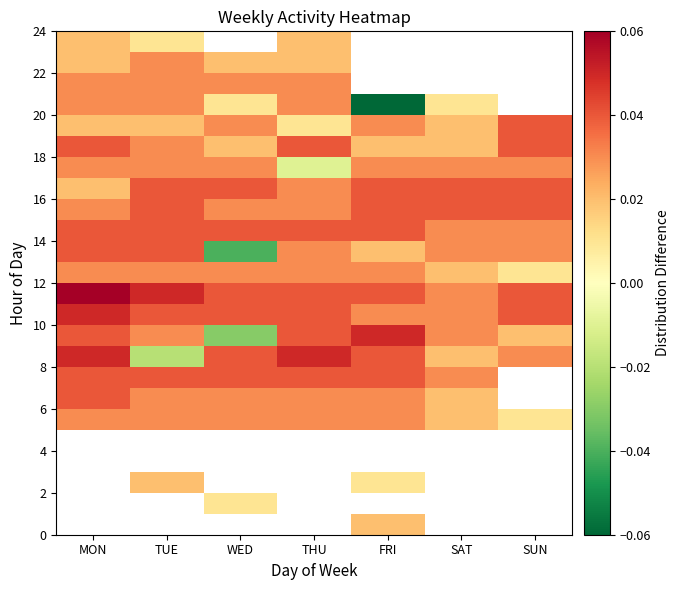

How many data points does each series have?

7